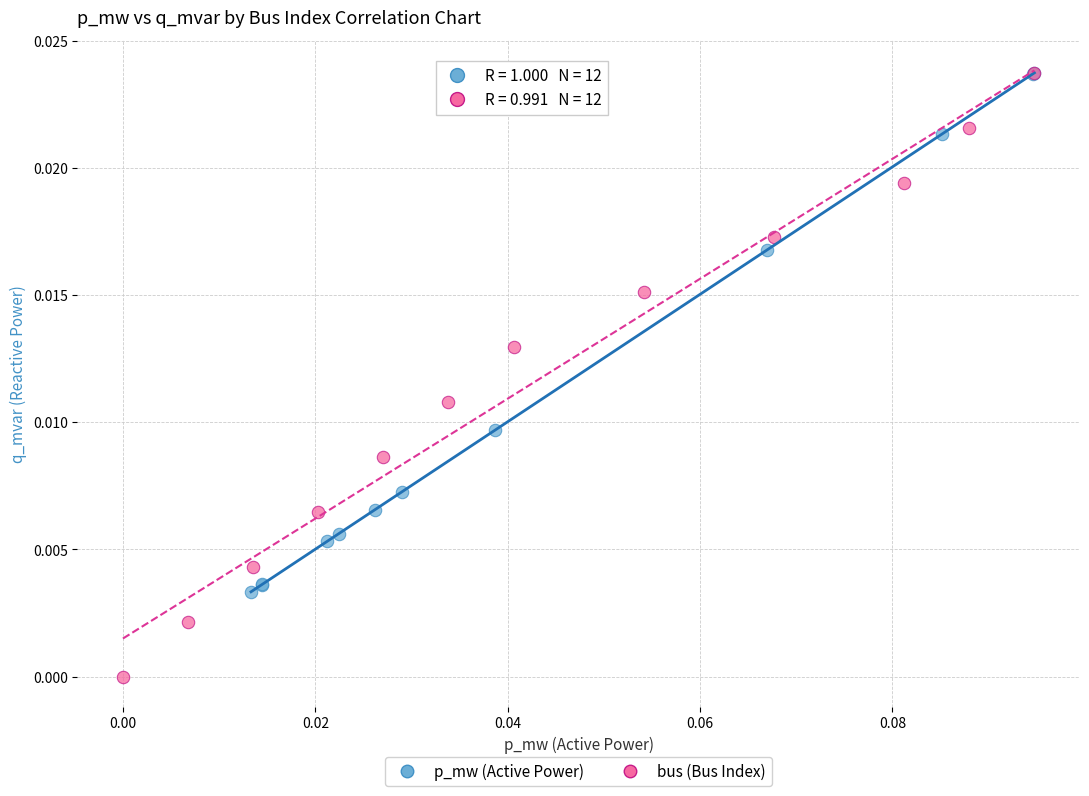

Which series contains the lowest Y value?

bus (Bus Index)